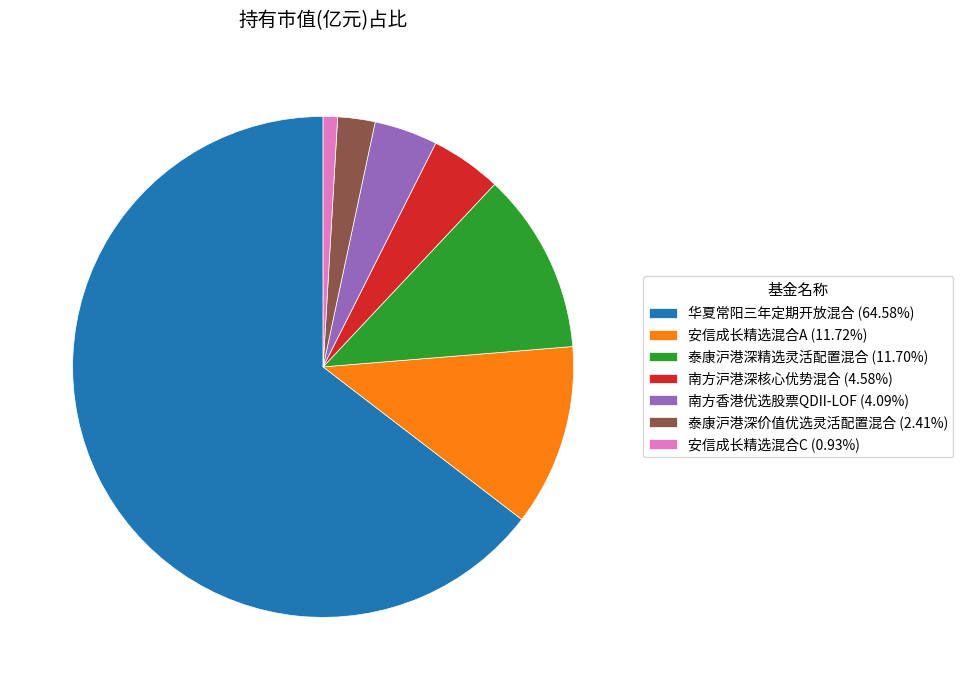

Combined, do 南方香港优选股票QDII-LOF (4.09%) and 安信成长精选混合A (11.72%) account for over 50%?

No